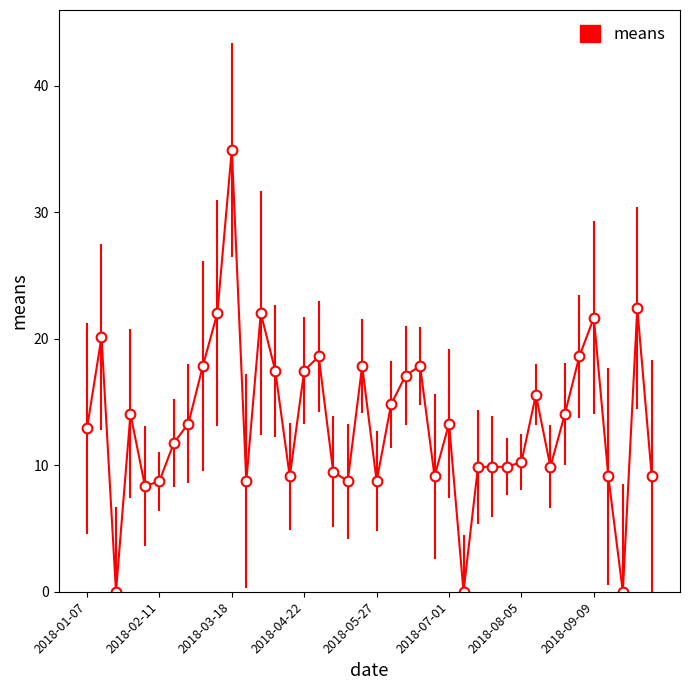

True or false: the data has more than 1 interior local peaks.

True